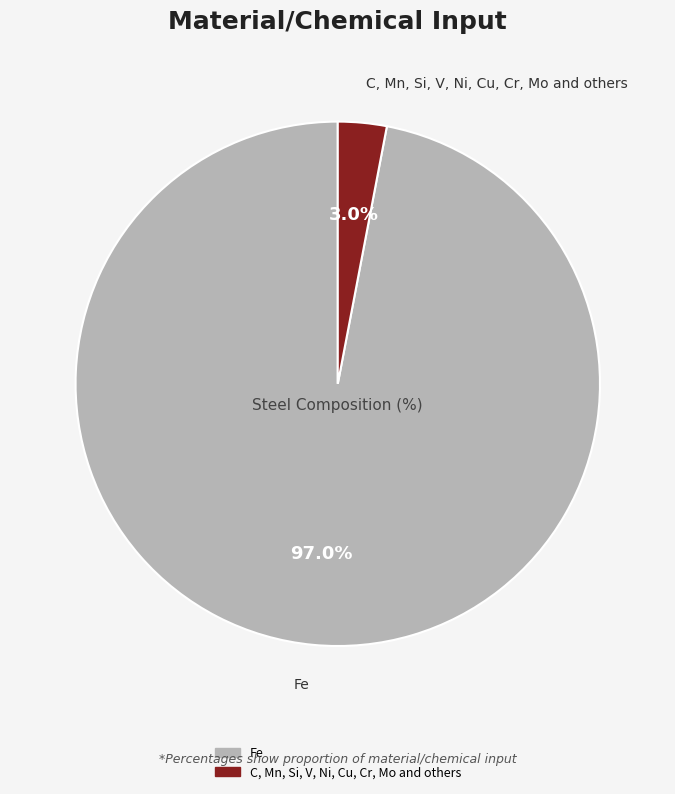

What is the total percentage of C, Mn, Si, V, Ni, Cu, Cr, Mo and others and Fe?

100.0%